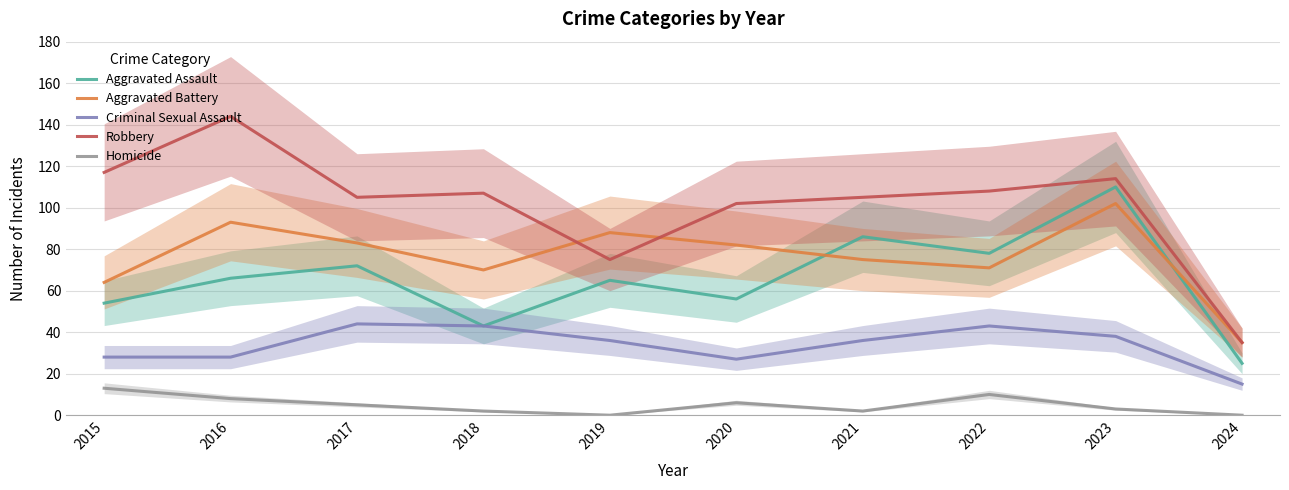

Rank the series at 2021 from lowest to highest value.

Homicide, Criminal Sexual Assault, Aggravated Battery, Aggravated Assault, Robbery